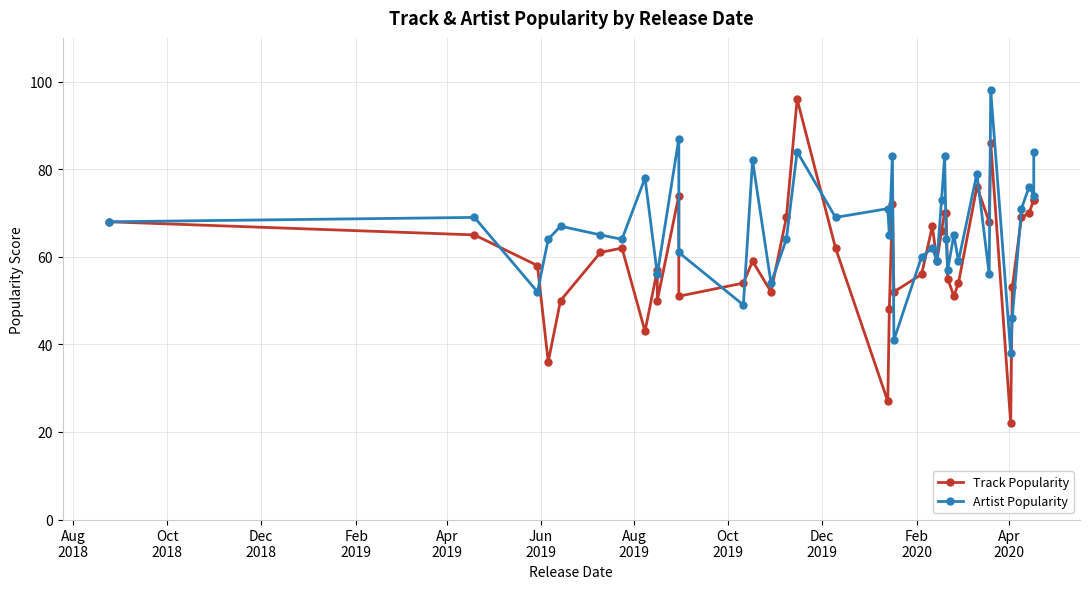

How many values in the Artist Popularity series exceed 65?

18